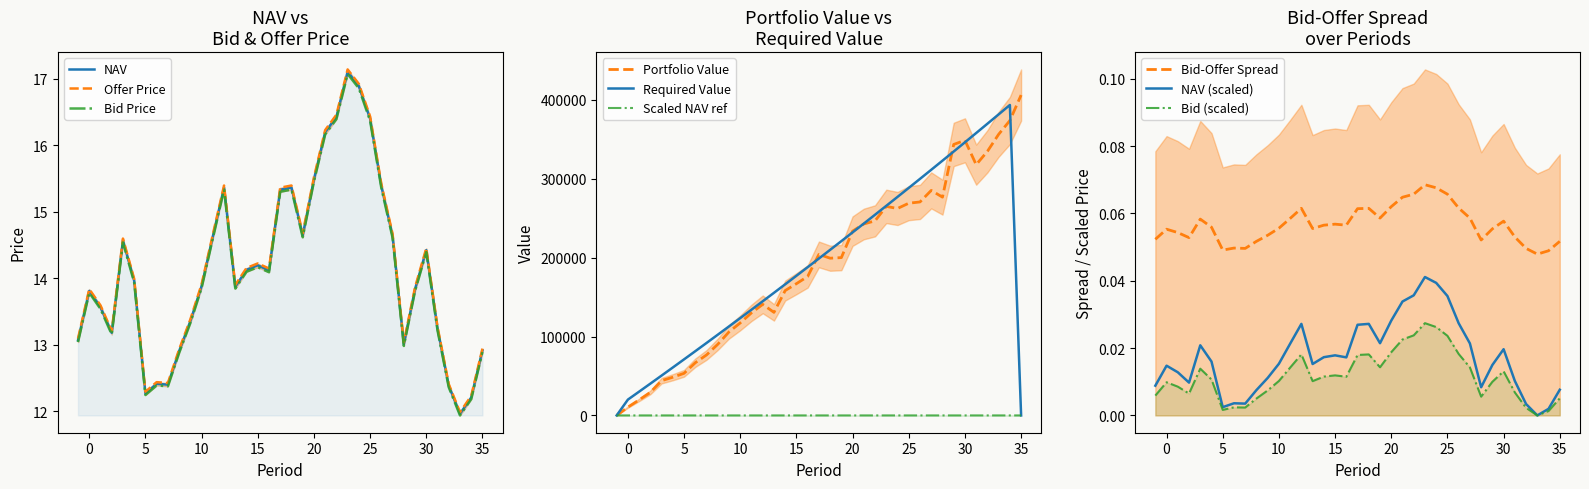

The NAV series shows 20.4 at 30. True or false?

False